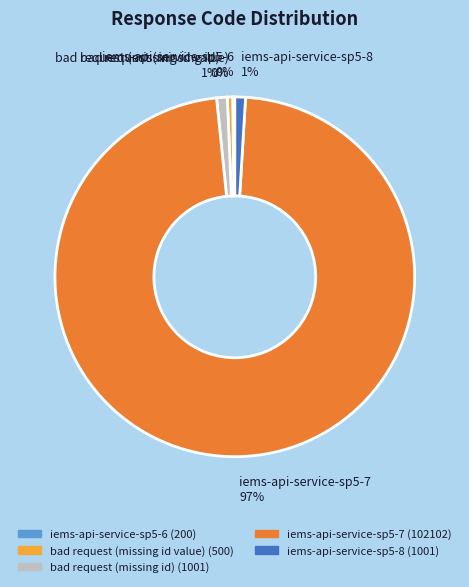

Does iems-api-service-sp5-7 represent more than half of the total?

Yes